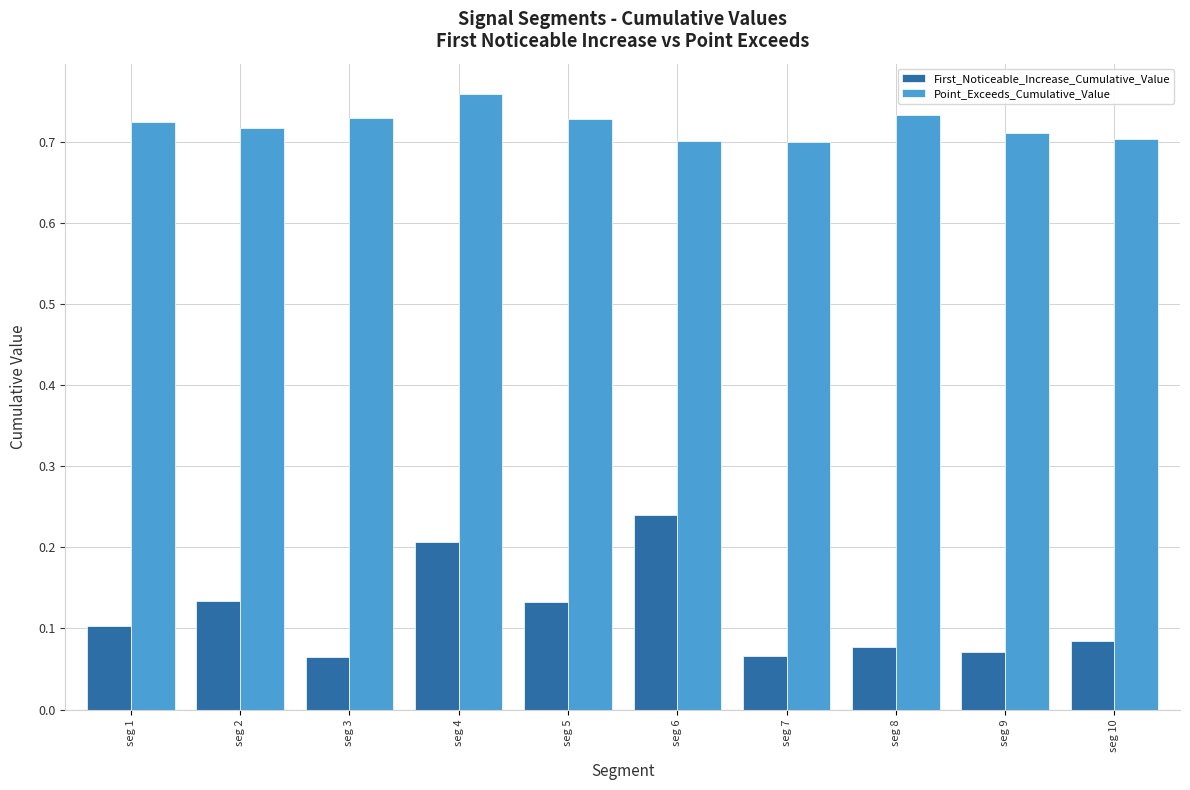

Count the number of categories in the chart.

10